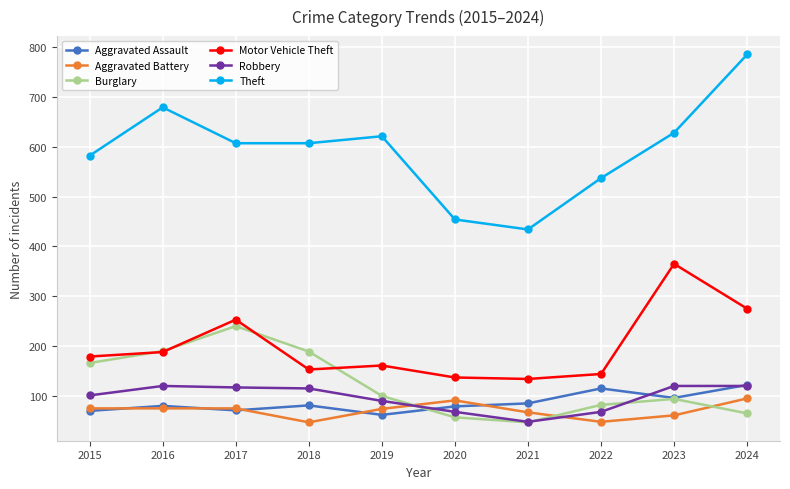

Between 2023 and 2024, which series saw the biggest shift?

Theft